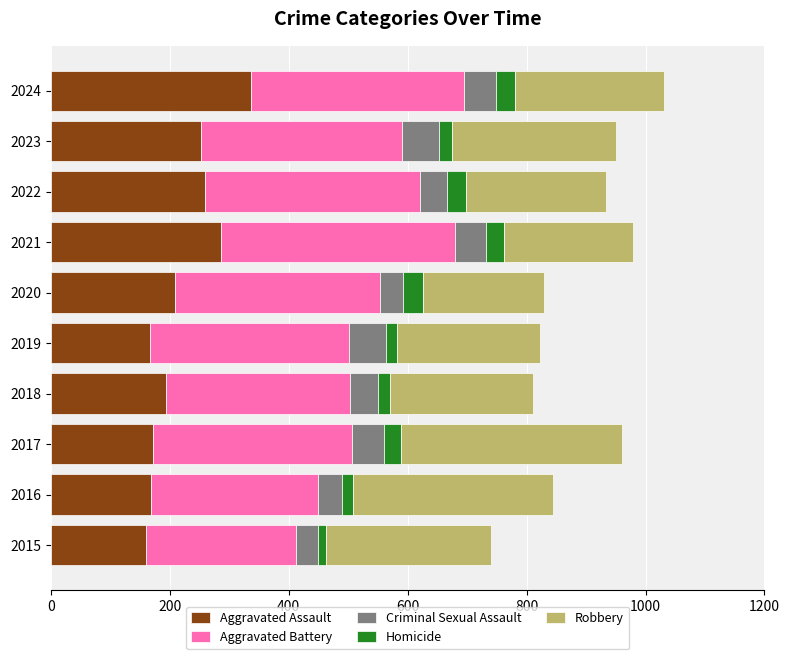

The value of Aggravated Assault at 2019 is 247. True or false?

False